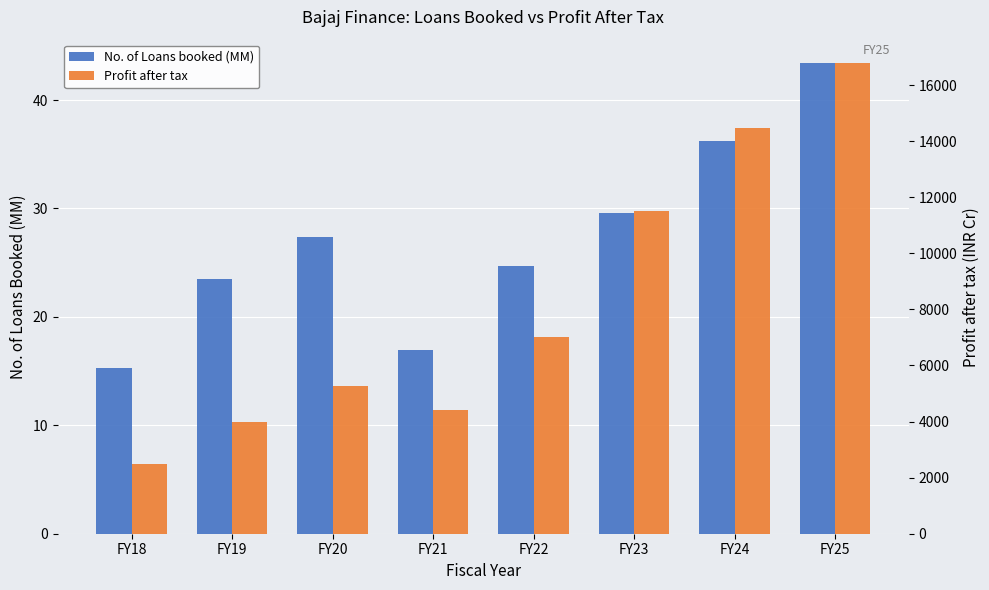

The value of Profit after tax at FY18 is 2496.0. True or false?

True